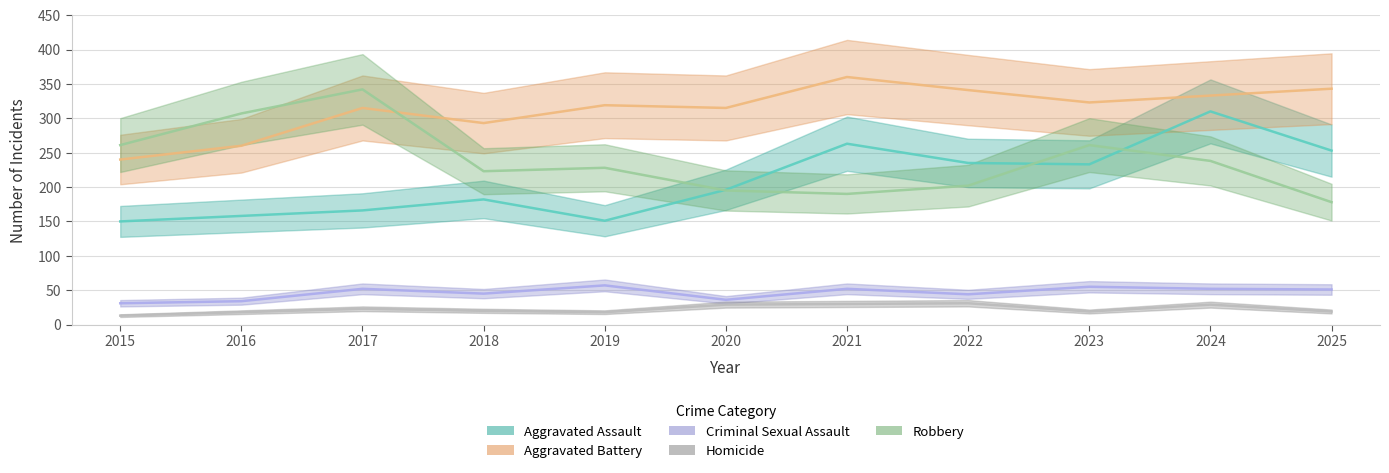

Where is the first local minimum for Aggravated Battery?

2018